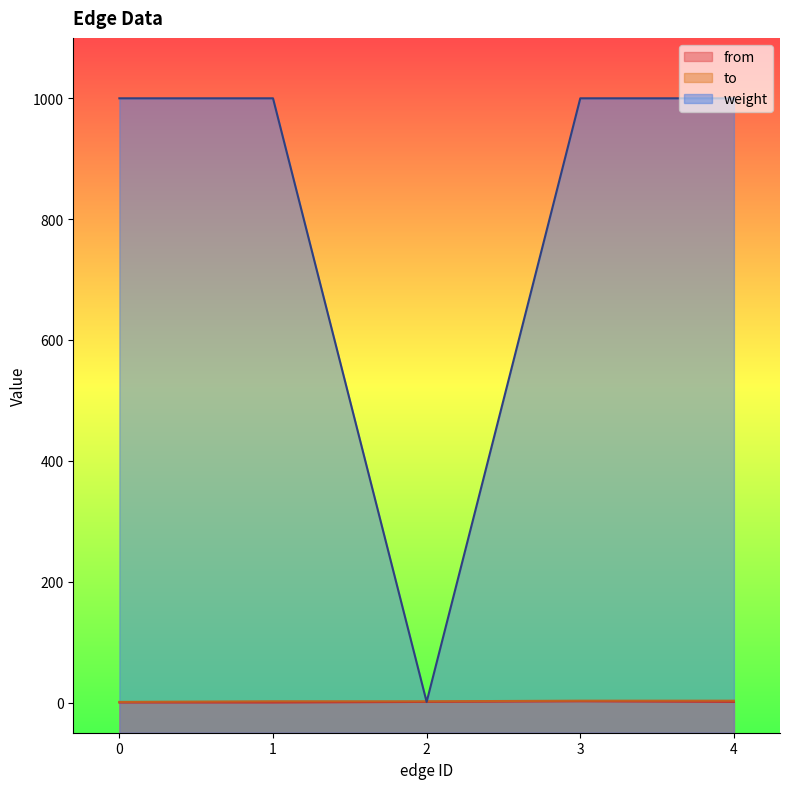

True or false: from and to cross at least once.

False